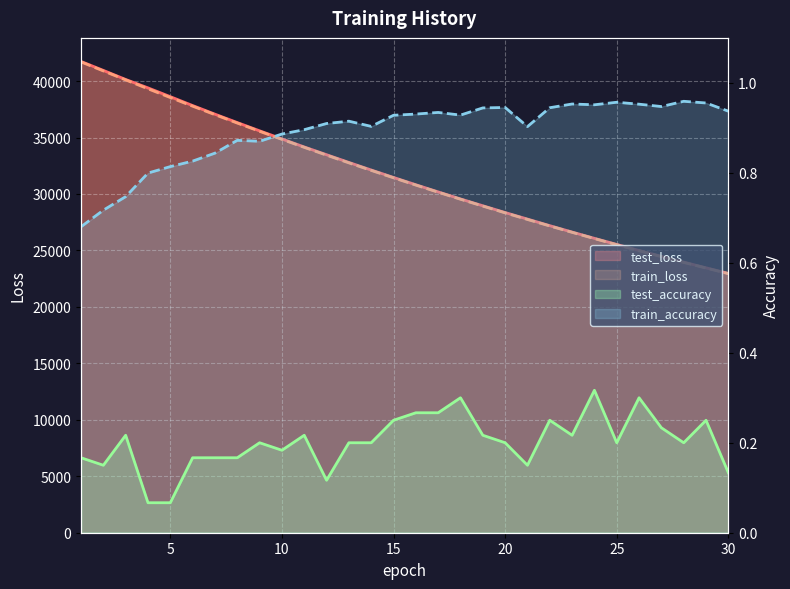

The value of train_accuracy at 20 is 0.6. True or false?

False